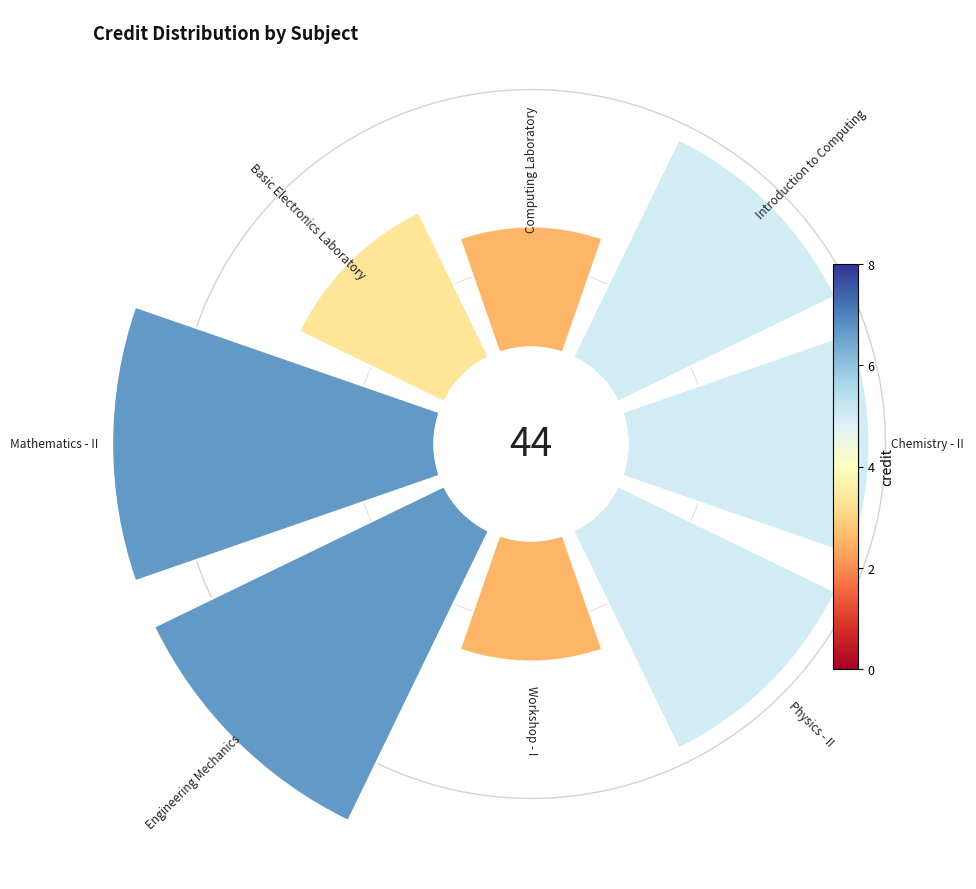

To the nearest percent, what is the average slice percentage?

12%